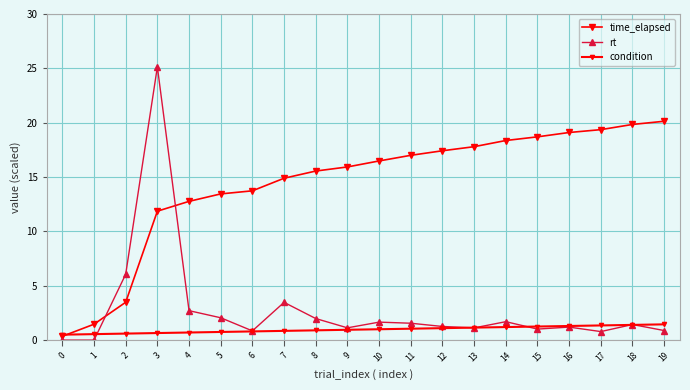

What is the greatest value displayed?

25.1